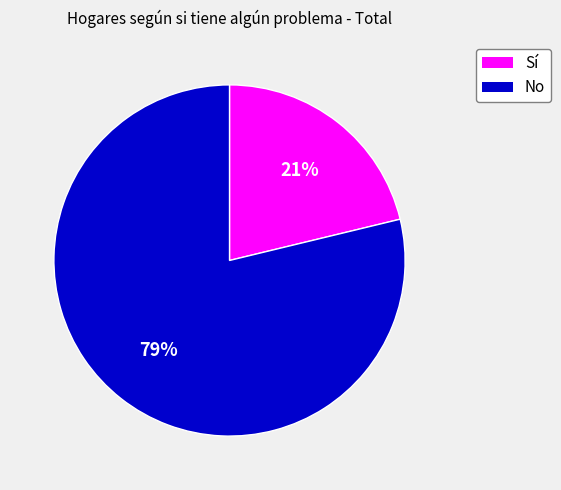

Which slice is the smallest?

Sí